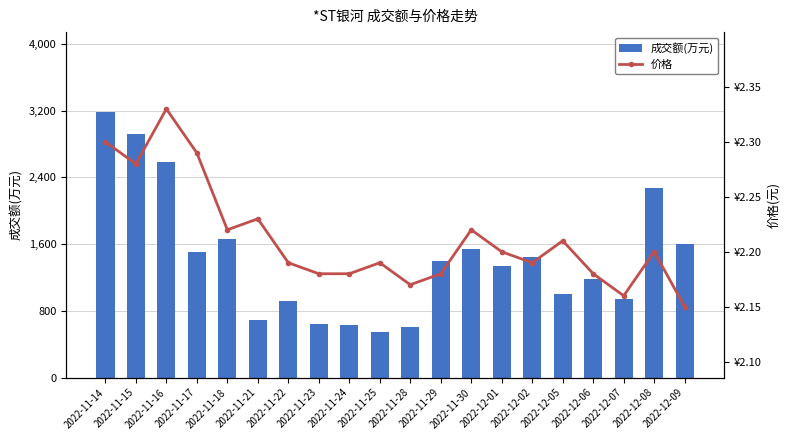

At how many categories does at least one series exceed 368?

20